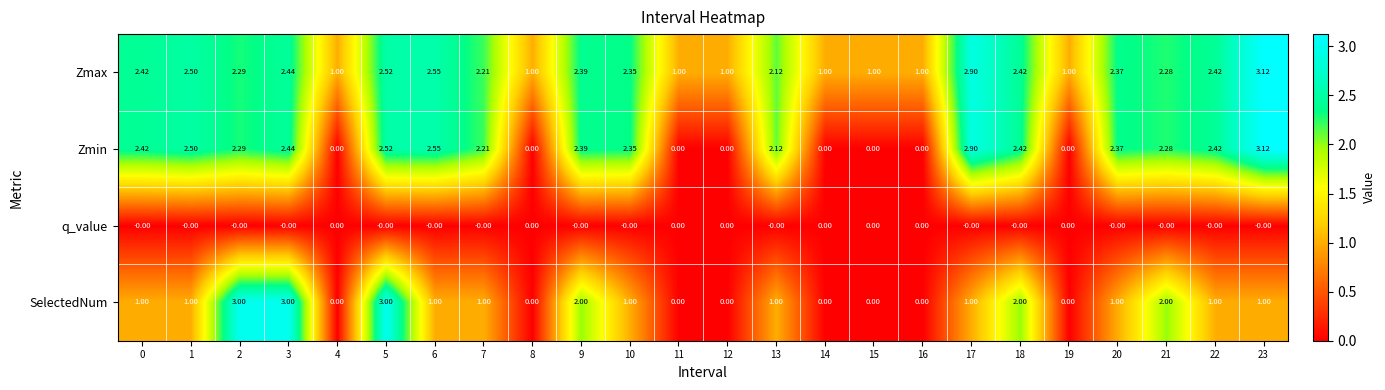

Which series has the widest spread of values?

Zmin